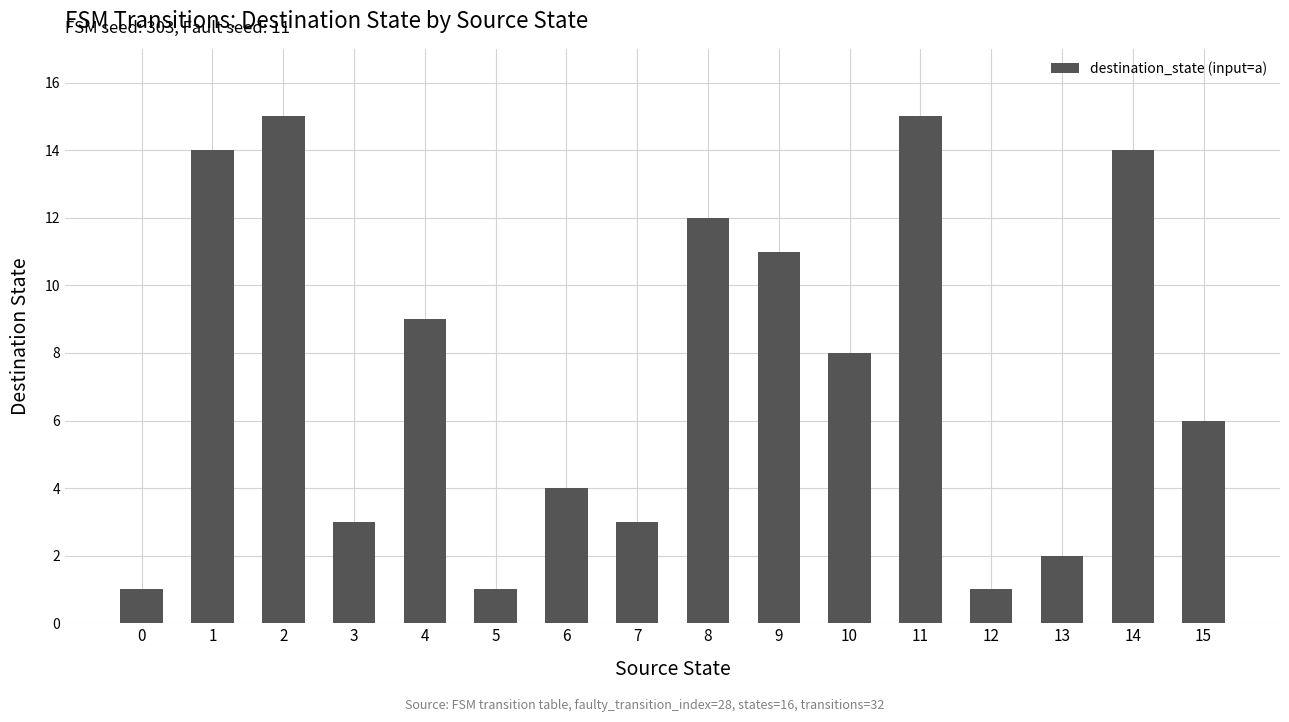

What value does the data have at 10, to the nearest 10?

10